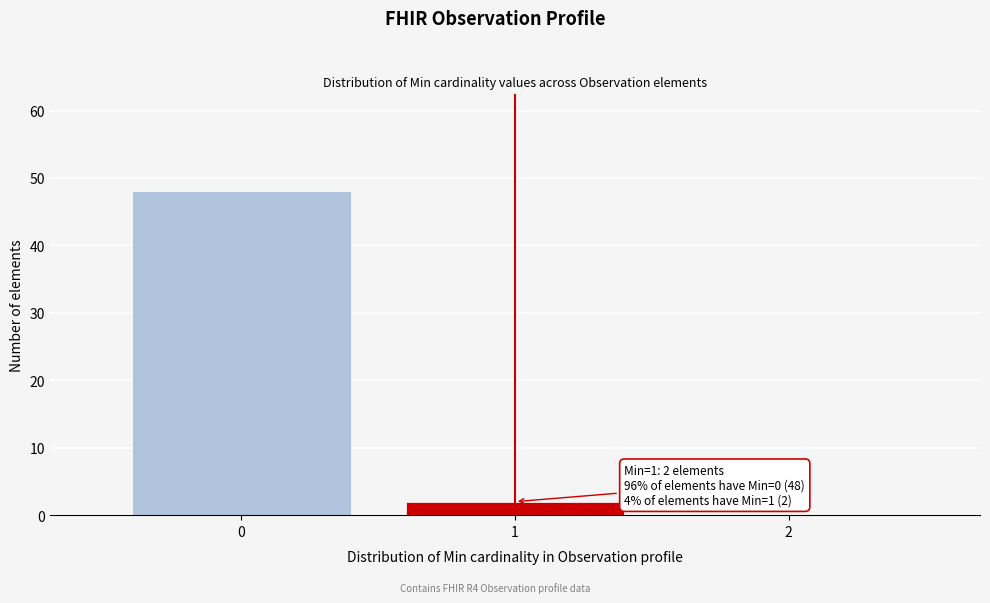

Which range on the x-axis has the tallest bar?

-0.5 to 0.5